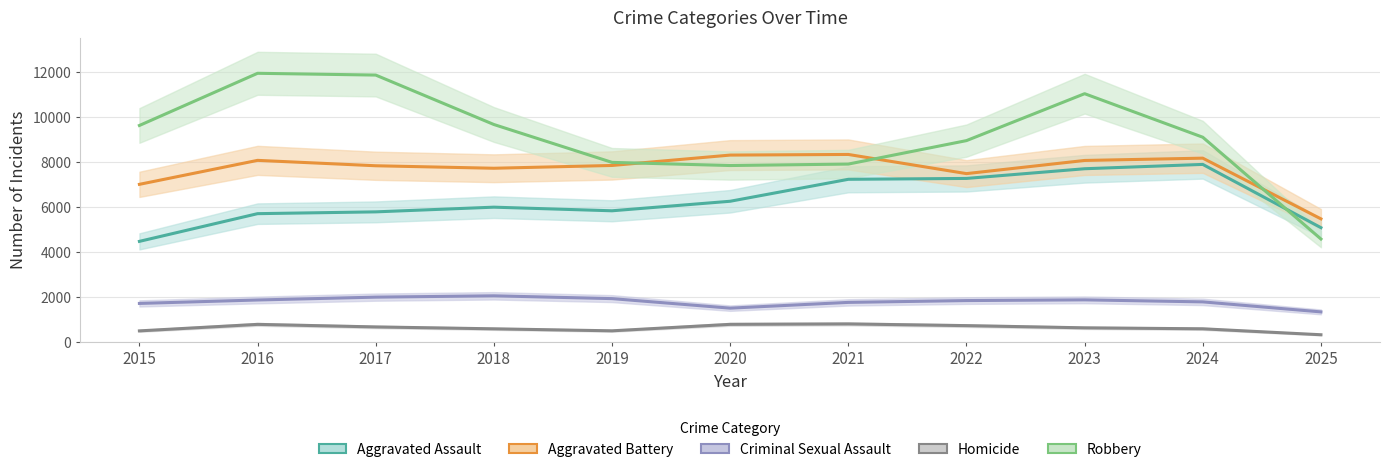

True or false: Aggravated Battery has a value of 12261 at 2018.

False